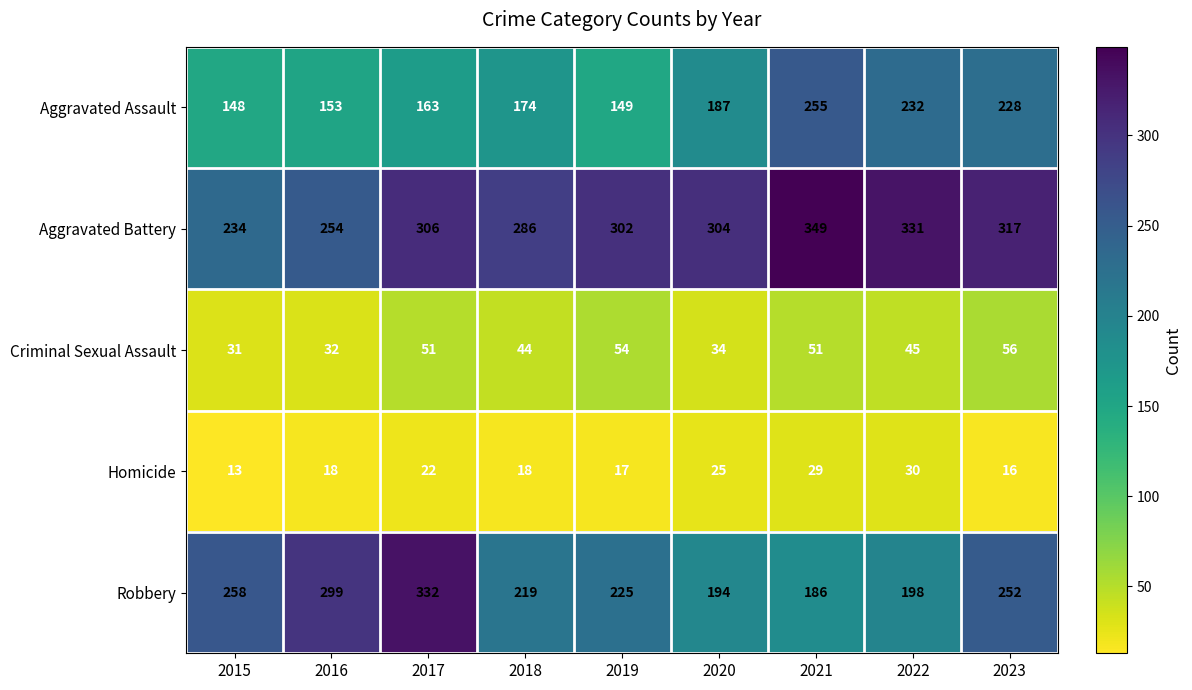

The Aggravated Assault series shows 153 at 2016. True or false?

True